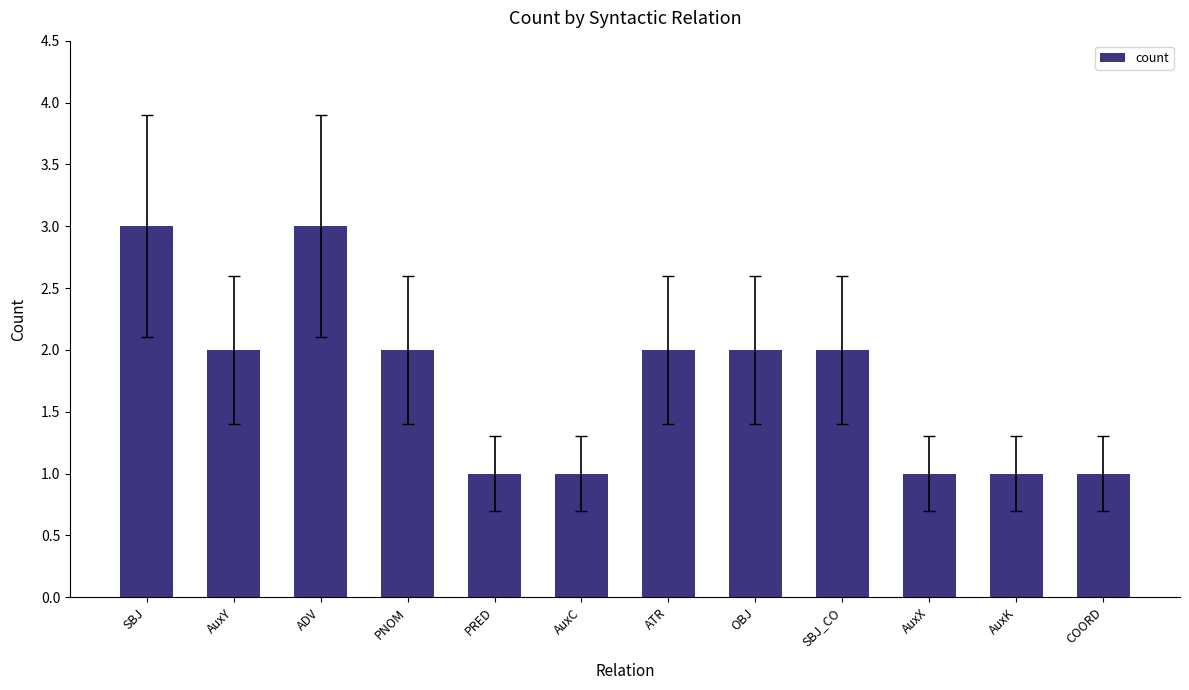

Reading left to right, what are all the values shown in this chart?

SBJ=3	AuxY=2	ADV=3	PNOM=2	PRED=1	AuxC=1	ATR=2	OBJ=2	SBJ_CO=2	AuxX=1	AuxK=1	COORD=1